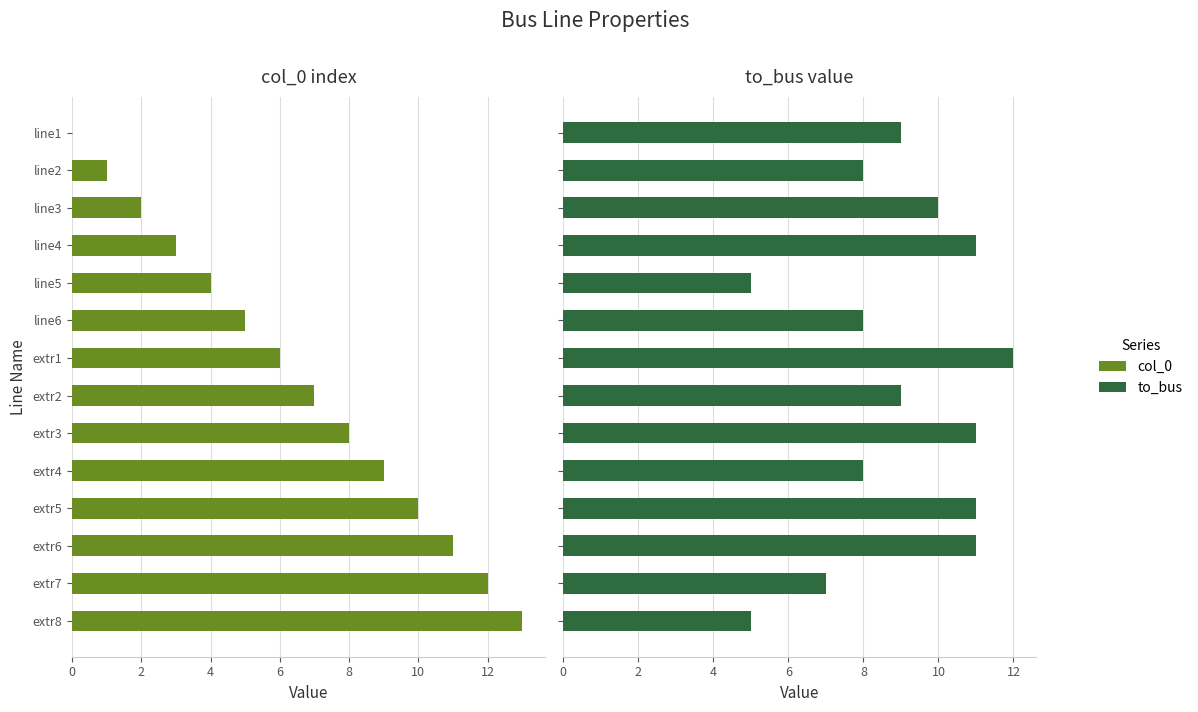

At how many categories does at least one series exceed 5?

13